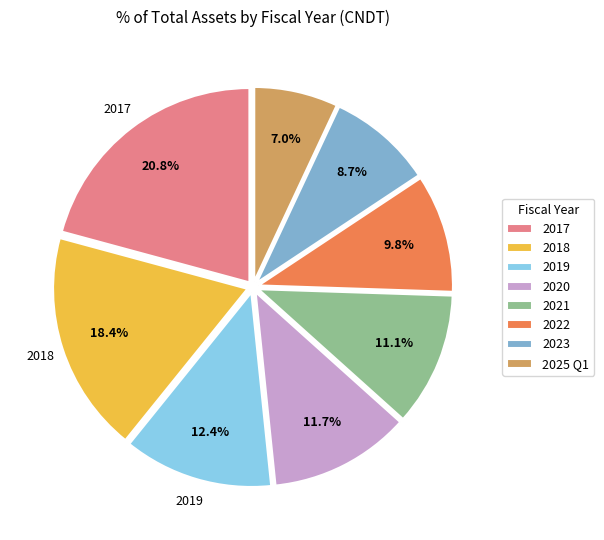

Combined, do 2017 and 2021 account for over 50%?

No